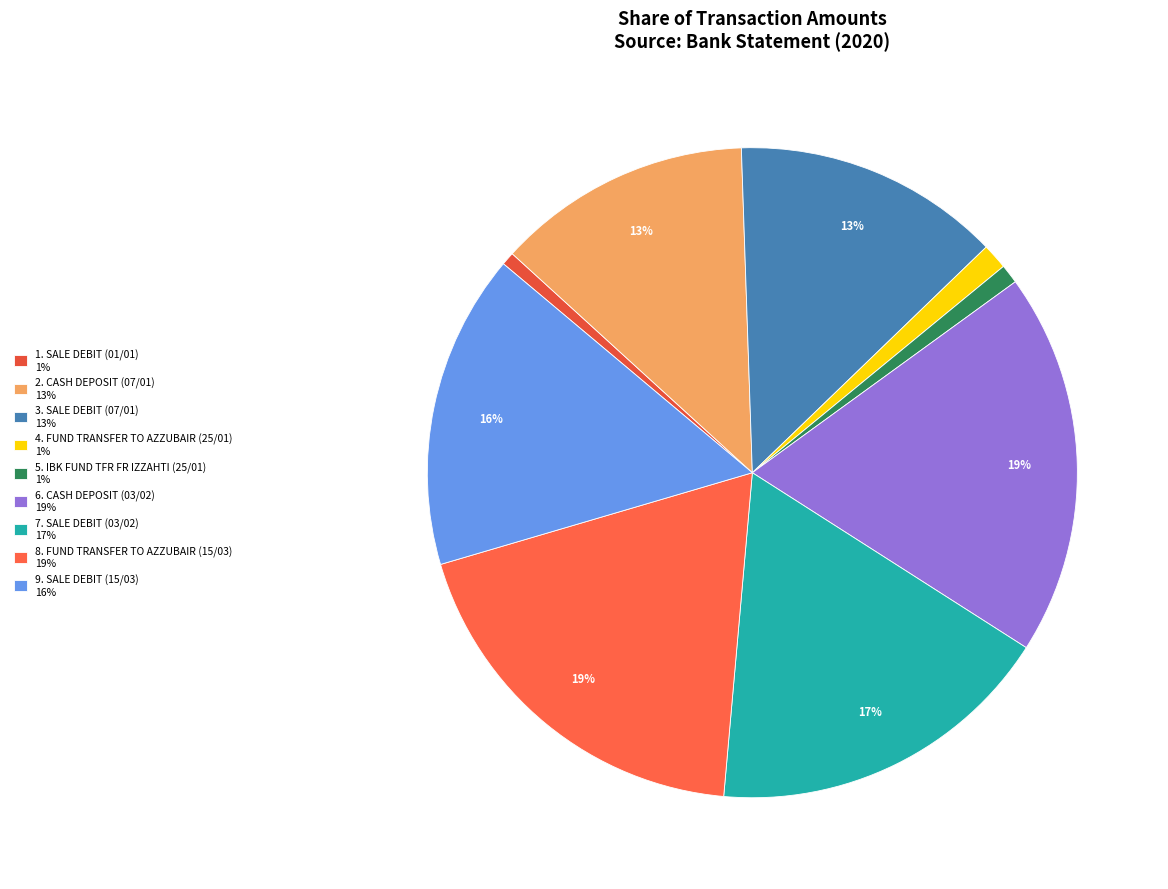

Rank the categories by value from lowest to highest.

SALE DEBIT (01/01), IBK FUND TFR FR IZZAHTI (25/01), FUND TRANSFER TO AZZUBAIR (25/01), CASH DEPOSIT (07/01), SALE DEBIT (07/01), SALE DEBIT (15/03), SALE DEBIT (03/02), CASH DEPOSIT (03/02), FUND TRANSFER TO AZZUBAIR (15/03)